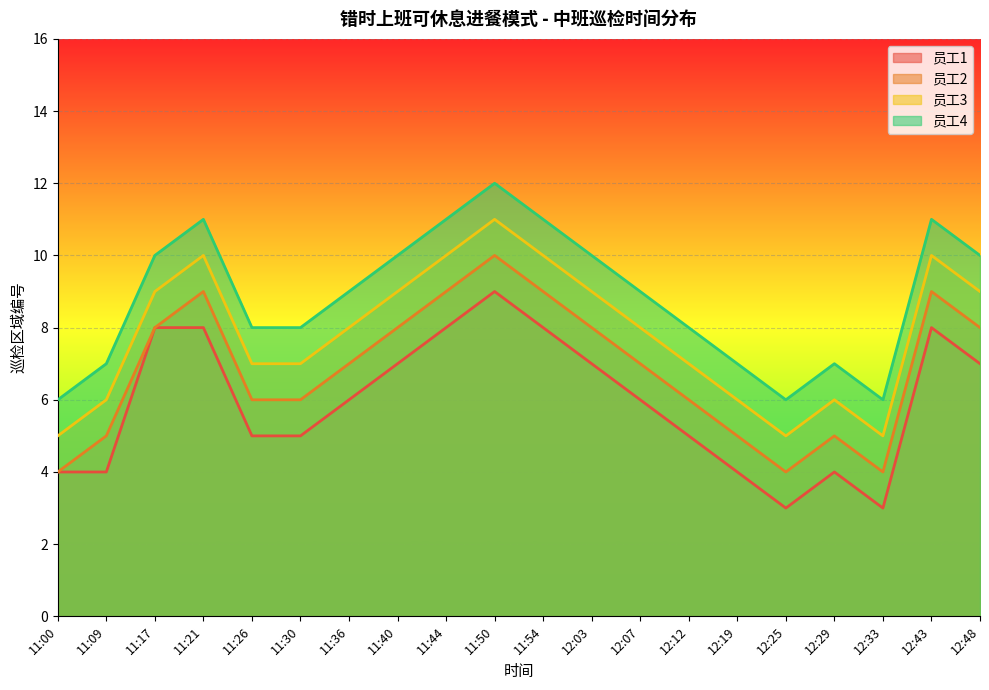

At how many categories does at least one series exceed 8?

11